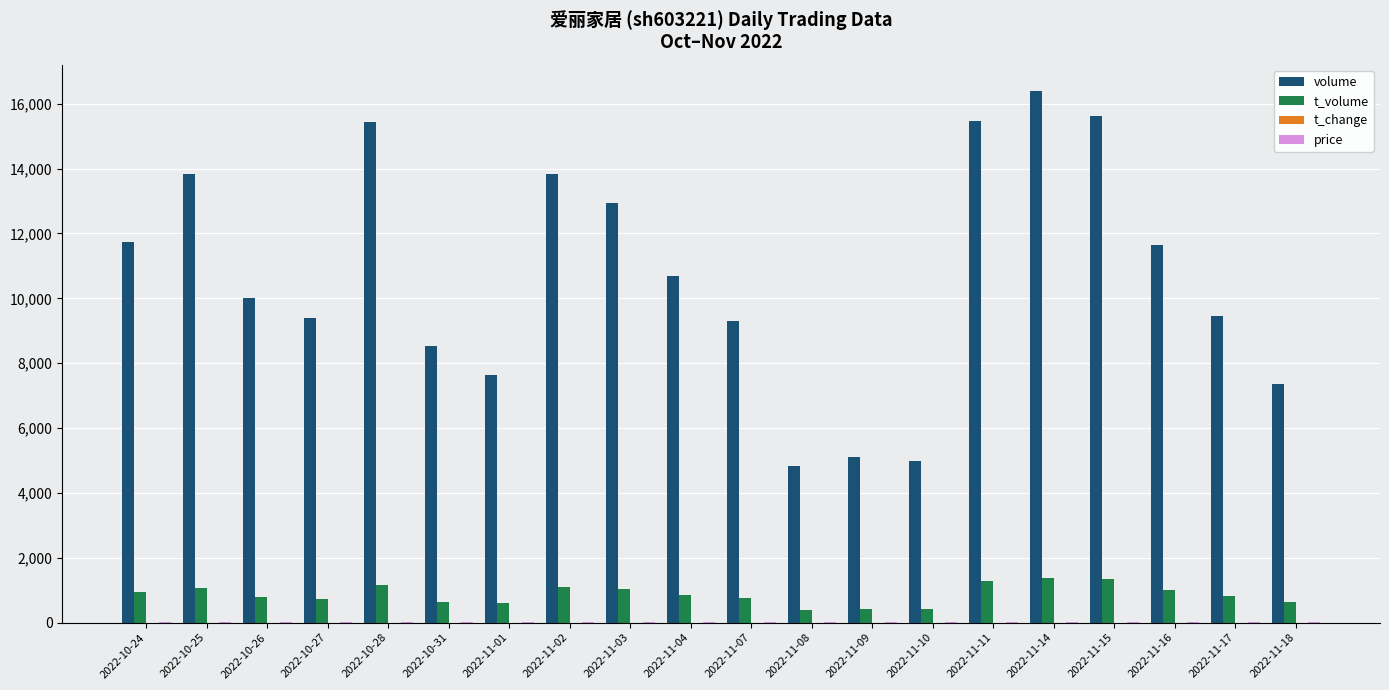

What is the maximum value shown in the chart?

16386.0